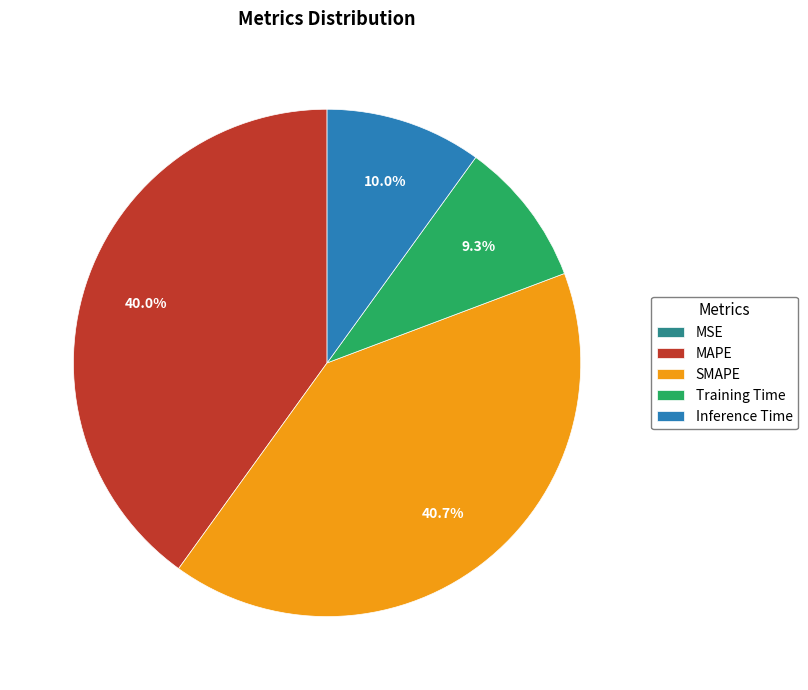

Does MAPE account for over 50% of the chart?

No